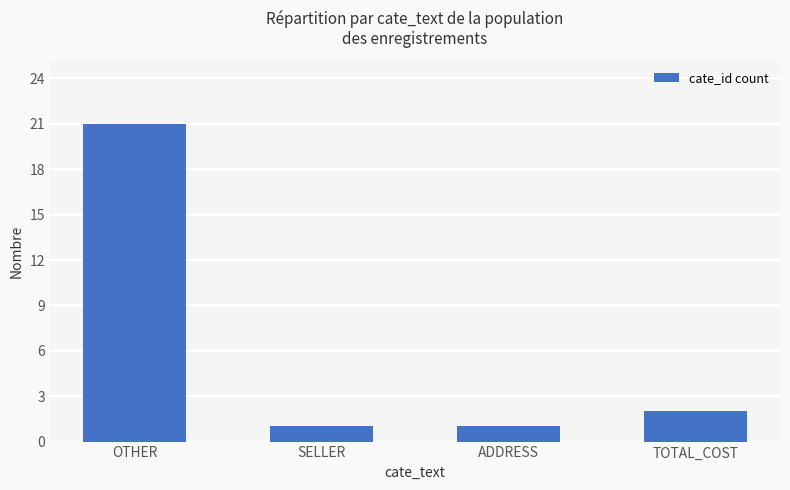

What is the greatest value displayed?

21